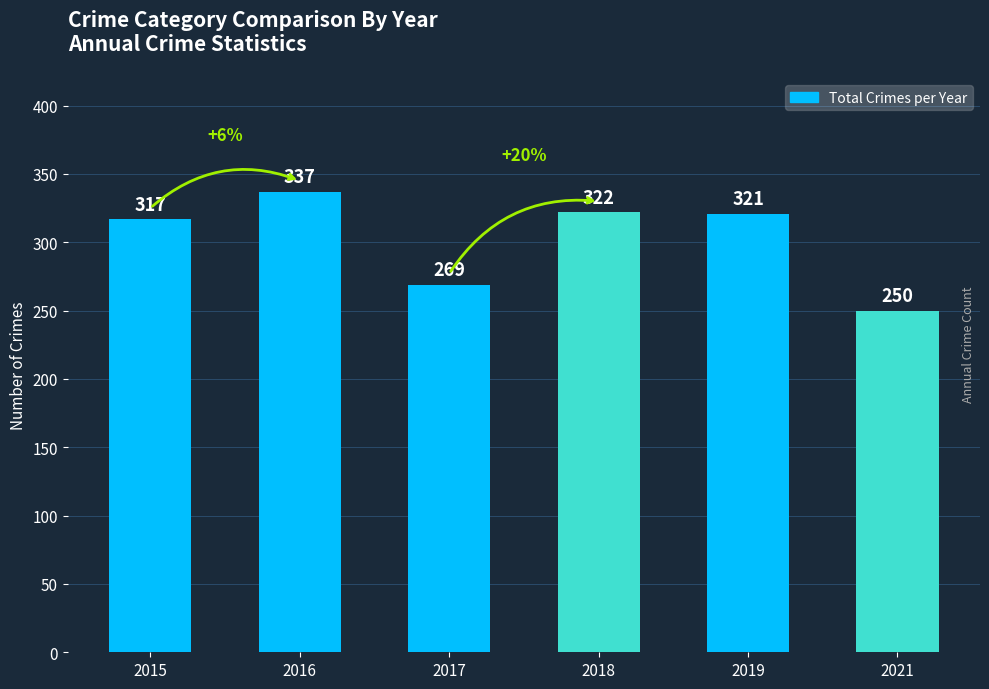

At which label does the data first exceed 321?

2016